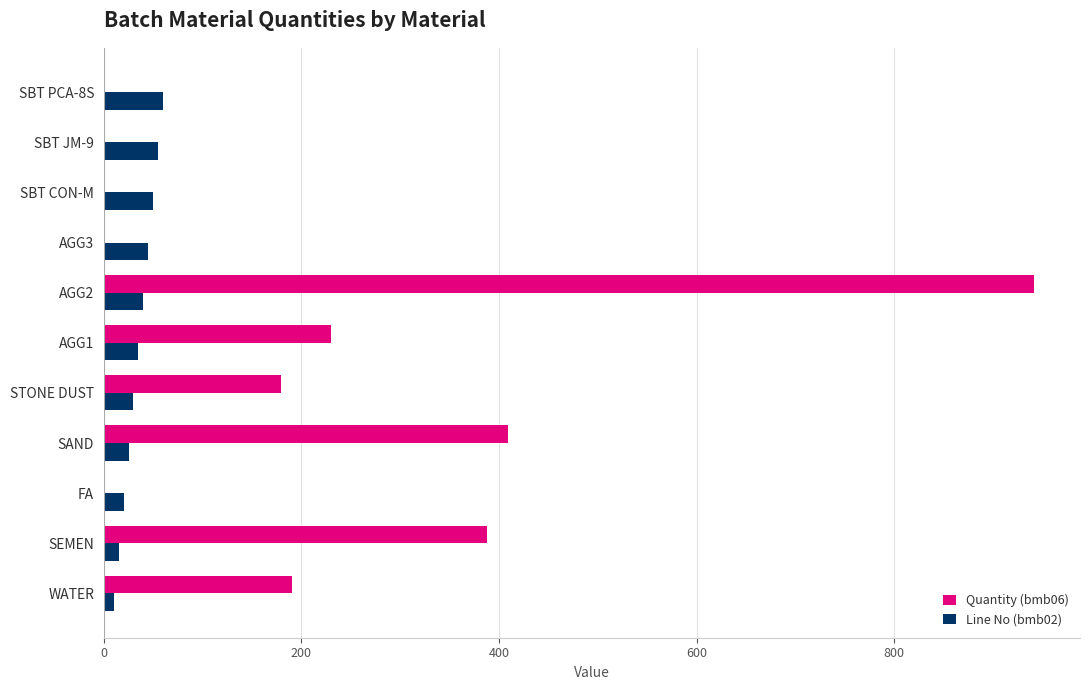

How many distinct data groups are displayed?

2